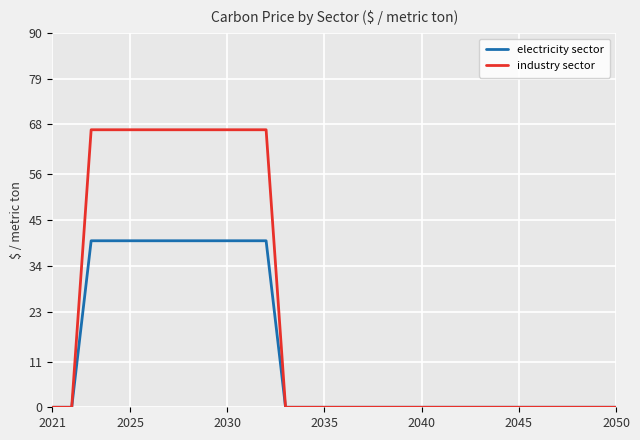

How many lines are shown in the chart?

2